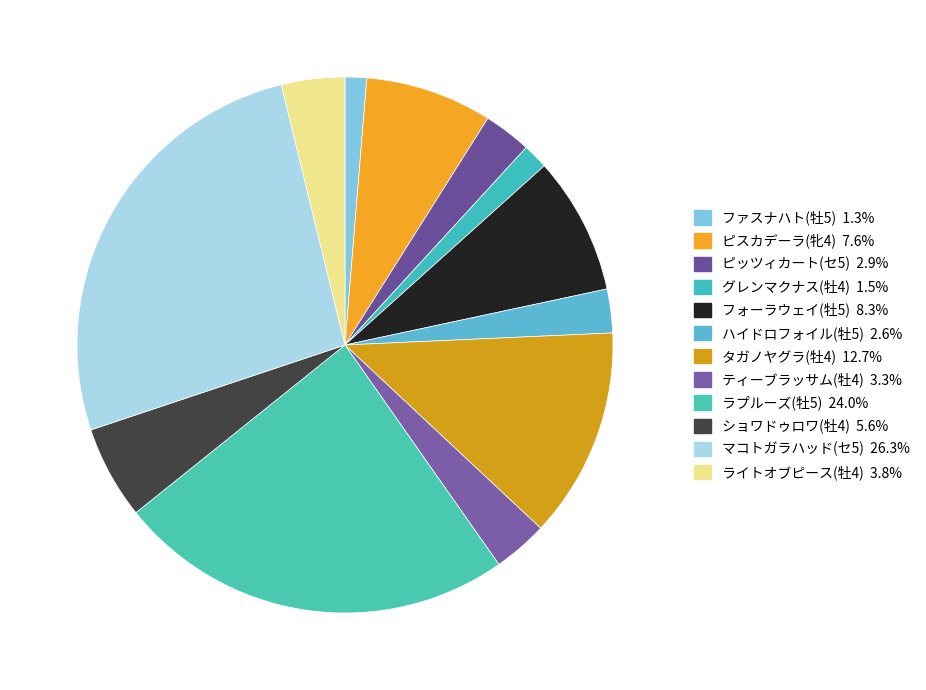

Does ピスカデーラ(牝4) account for over 50% of the chart?

No